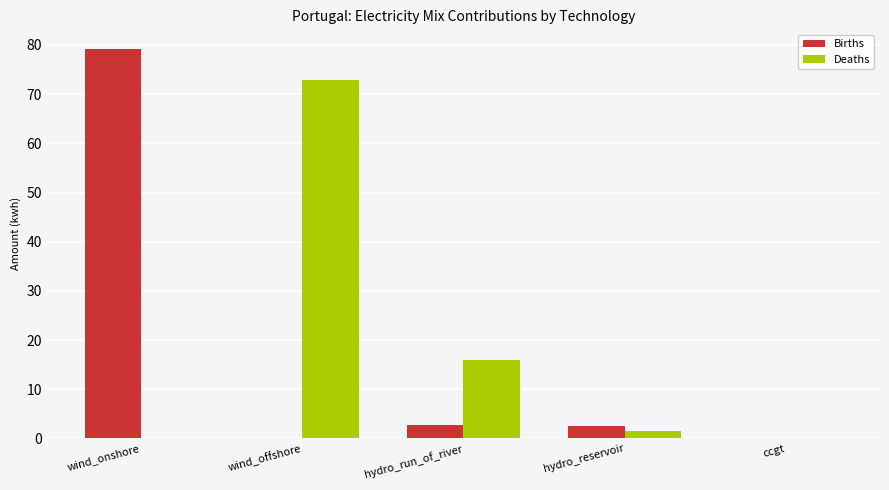

True or false: Births has a value of 2.7 at hydro_run_of_river.

True